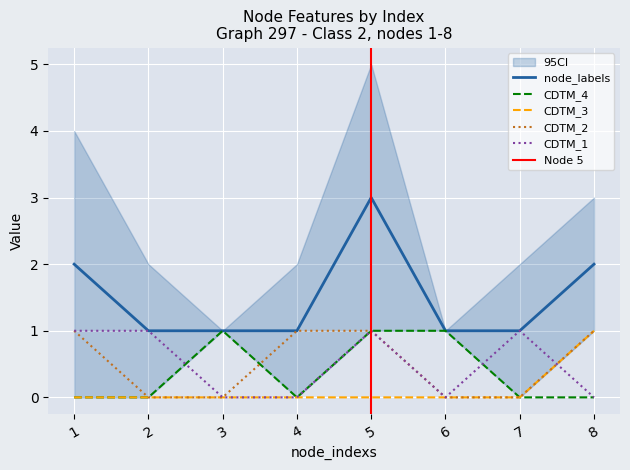

At how many categories does at least one series exceed 2?

1